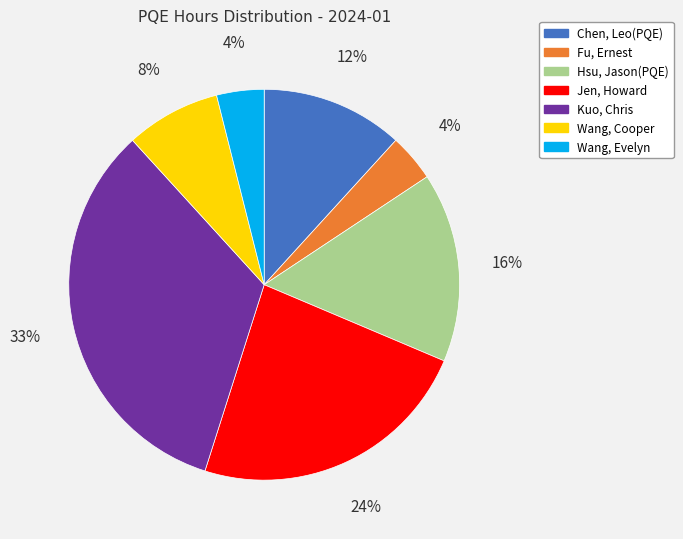

Which slice is the largest?

Kuo, Chris